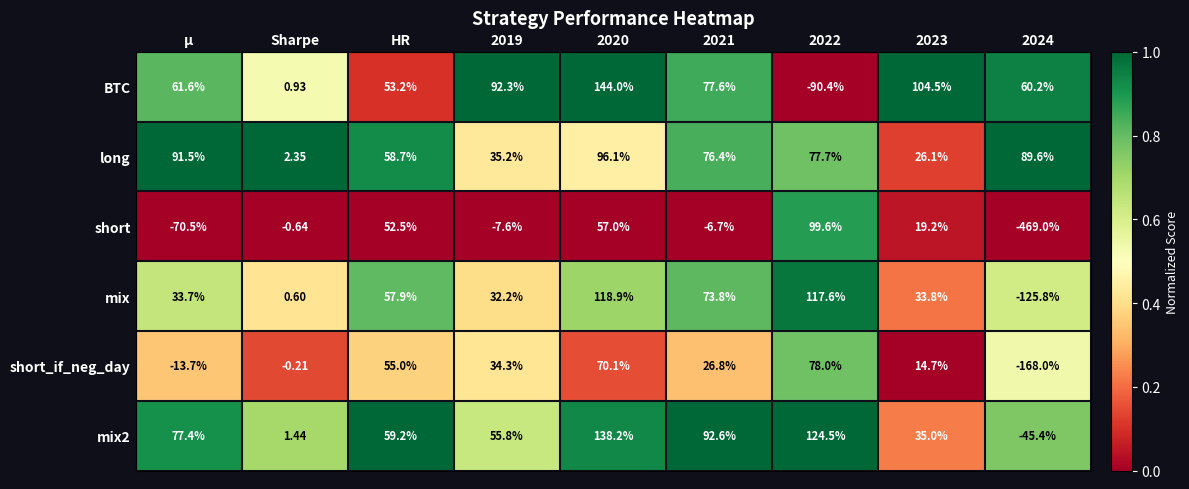

Is the value of mix2 at 2020 greater than the value of long at 2021?

Yes